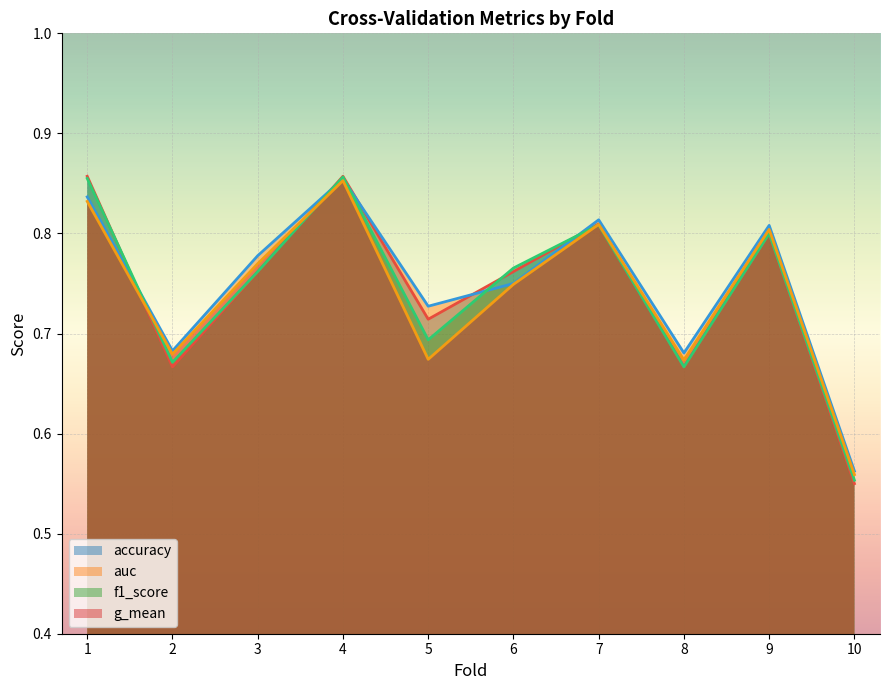

Rank the series at 9 from lowest to highest value.

accuracy, f1_score, g_mean, auc